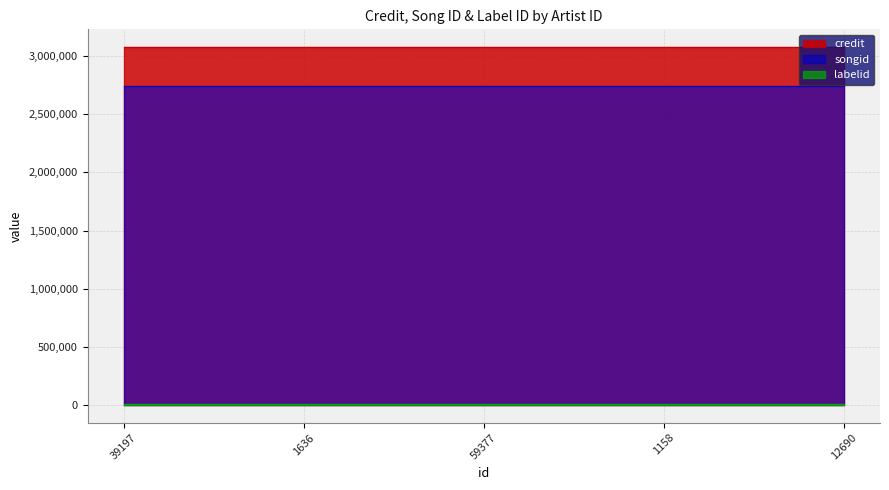

What position from the right is 1158?

2